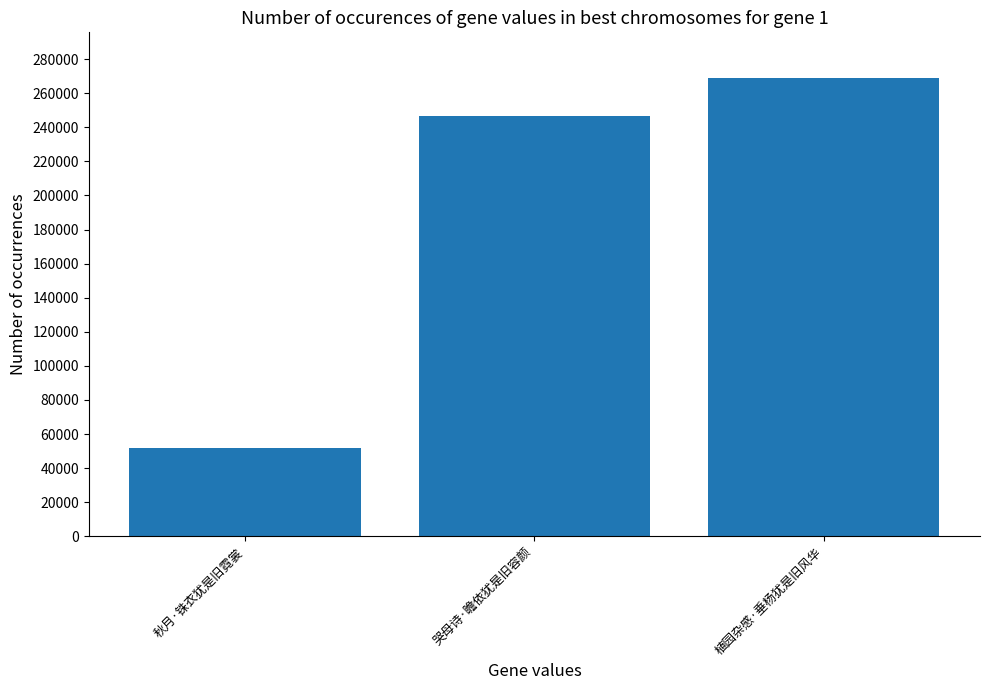

What is the sum of all values?

567058